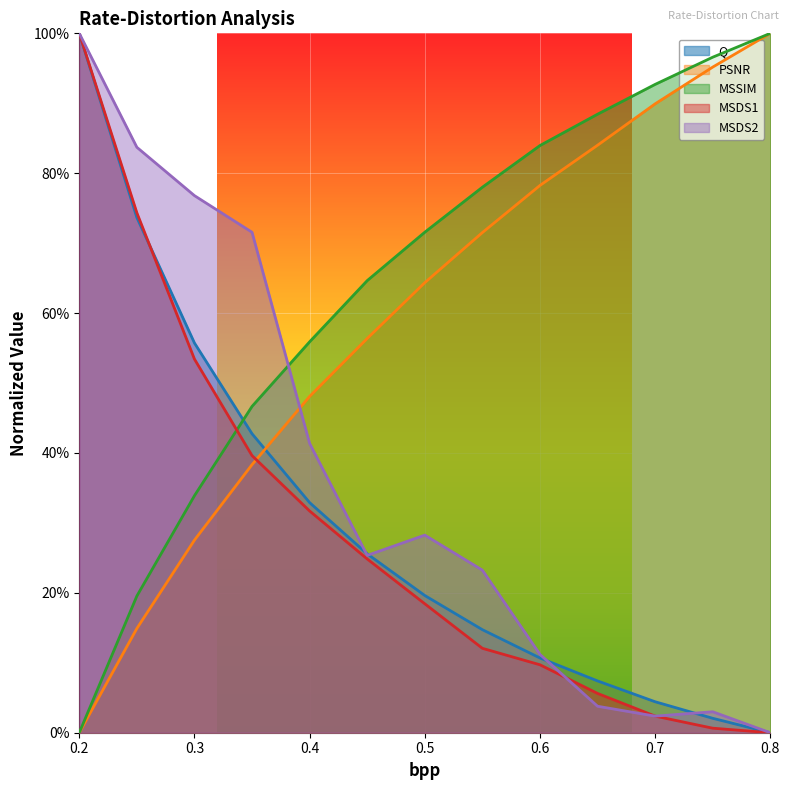

True or false: MSDS2 has a value of 0.0 at 0.7.

False